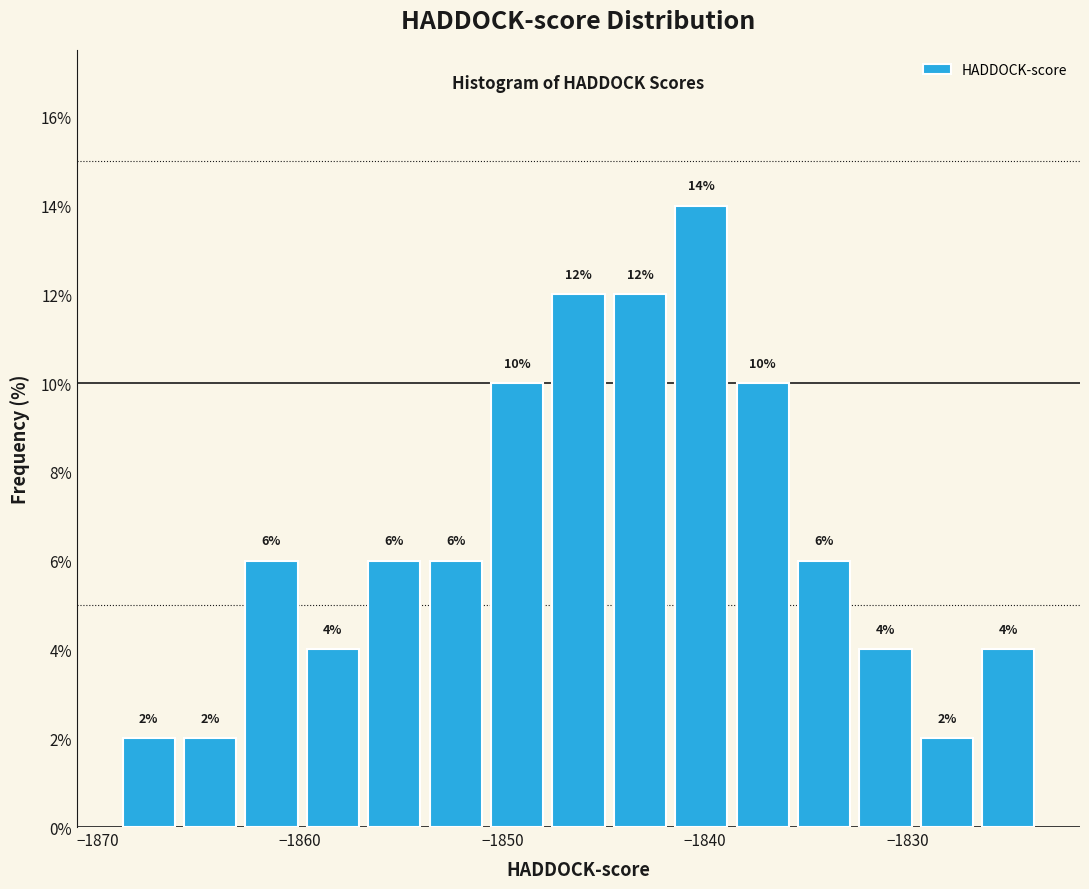

Read against the x-axis, roughly where is the centre of the tallest bar?

-1840